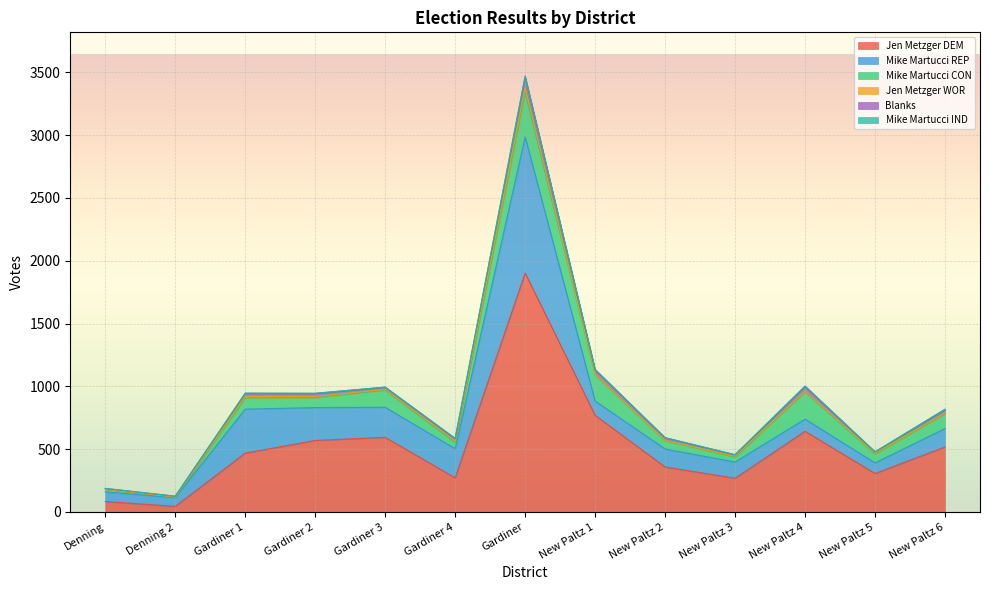

True or false: Jen Metzger DEM has more than 1 interior local peaks.

True